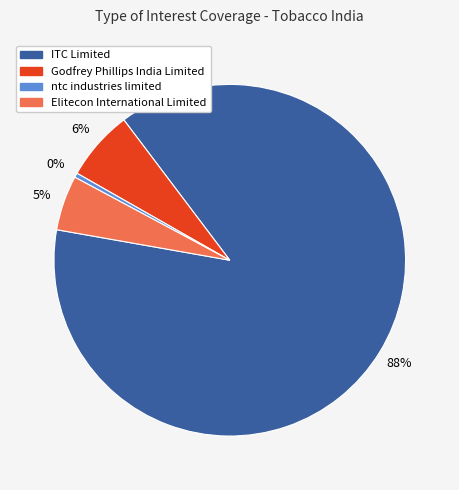

To the nearest percent, what is the combined percentage of Elitecon International Limited and ntc industries limited?

5%